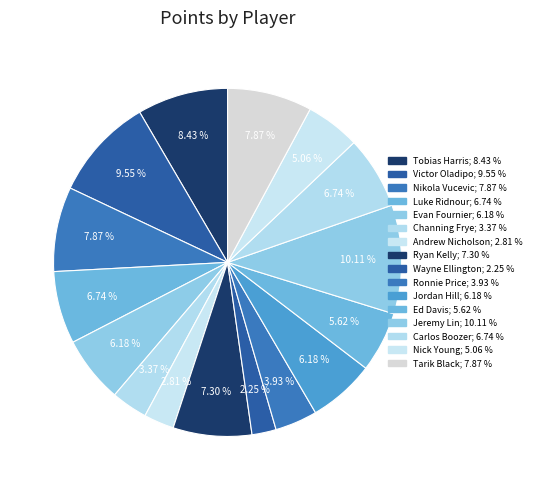

How many segments does this pie chart have?

16